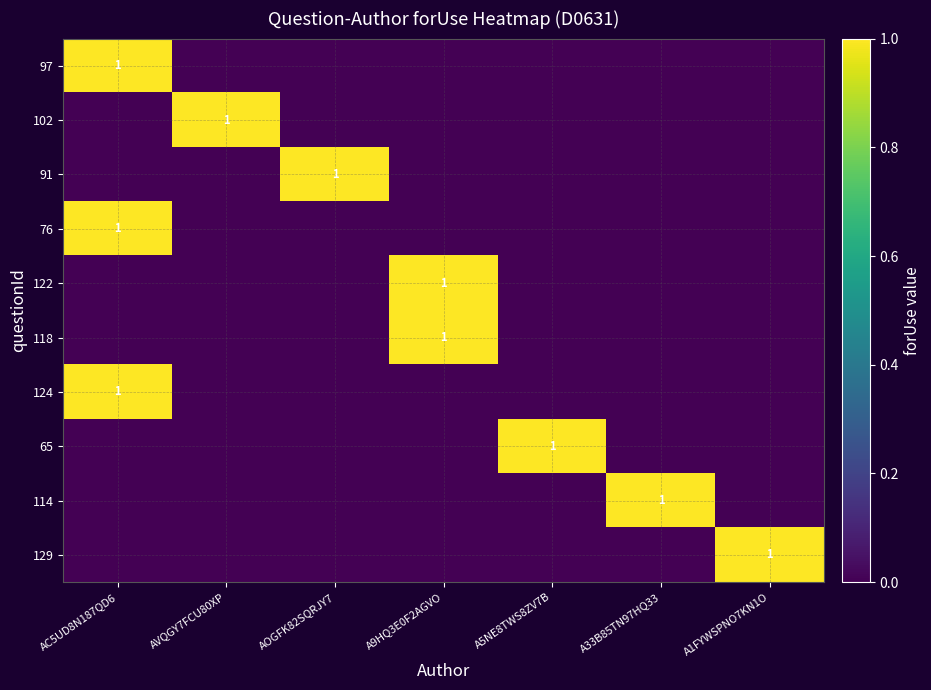

Is it true that 102 equals 1 at AVQGY7FCU80XP?

True